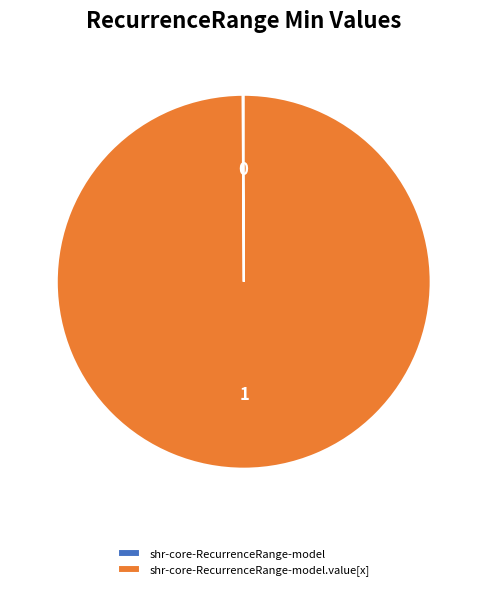

Is there any slice that represents more than half of the pie?

Yes